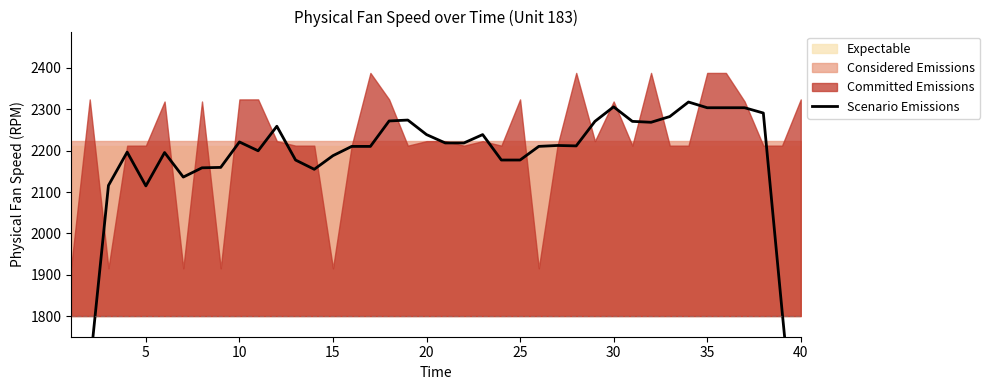

What is the value of the 36th point from the left?

2158.5